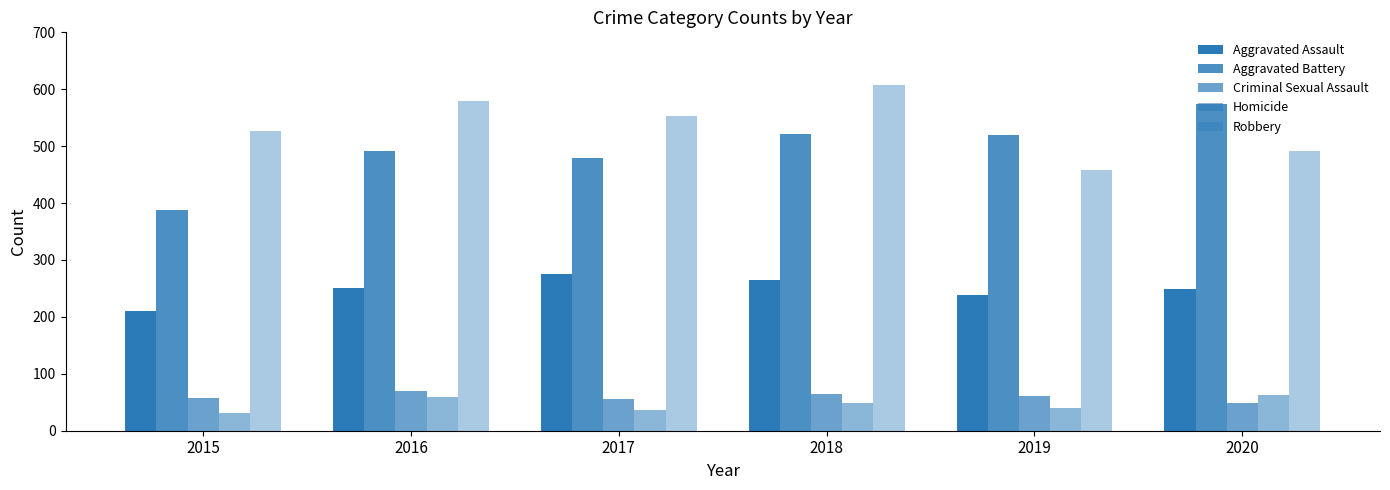

Reading left to right, what are all the values shown in this chart?

Aggravated Assault: 210	250	276	265	238	249
Aggravated Battery: 387	491	480	522	520	574
Criminal Sexual Assault: 58	69	55	65	61	49
Homicide: 32	59	37	49	40	63
Robbery: 527	579	553	608	458	491